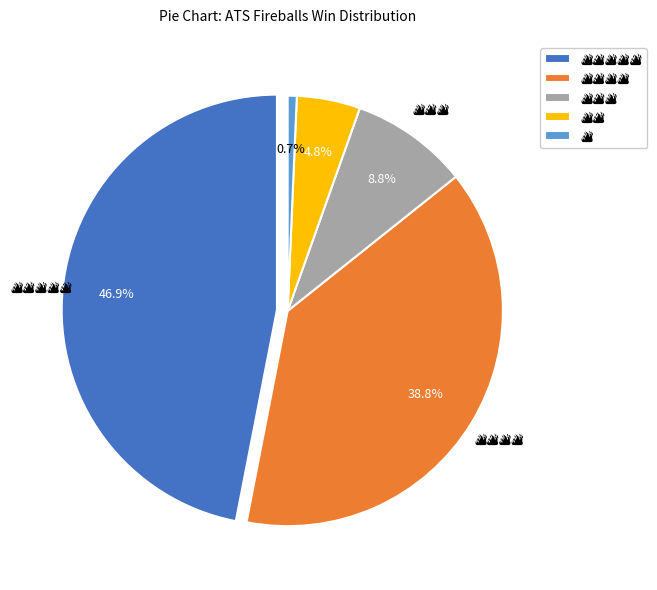

What percentage is NOT represented by 🔥🔥🔥🔥🔥?

53.1%